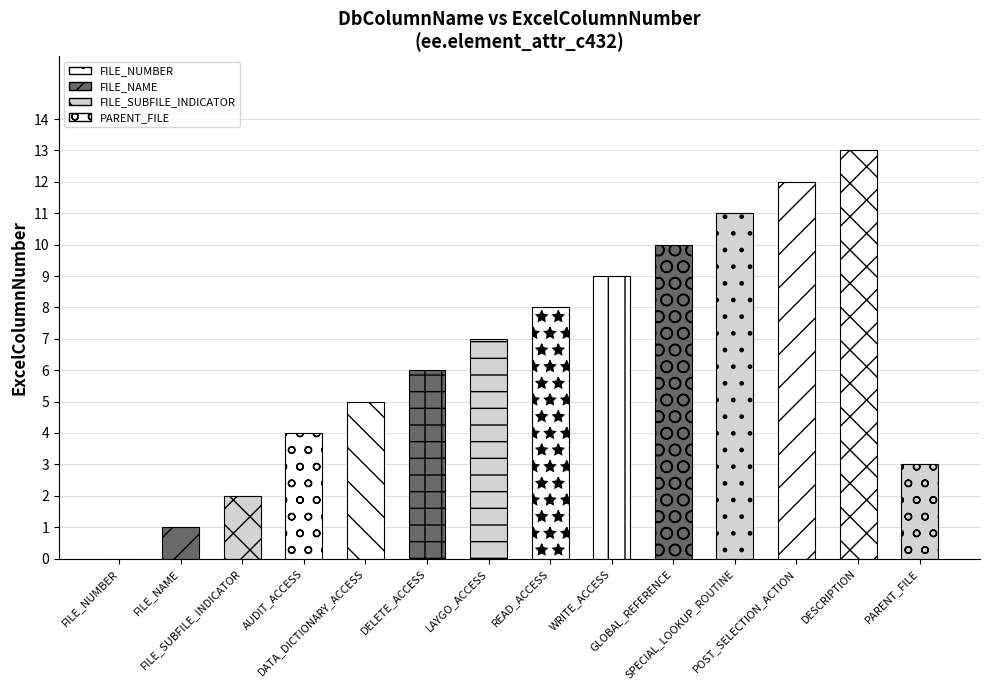

Read the value at POST_SELECTION_ACTION, to the nearest 10.

10